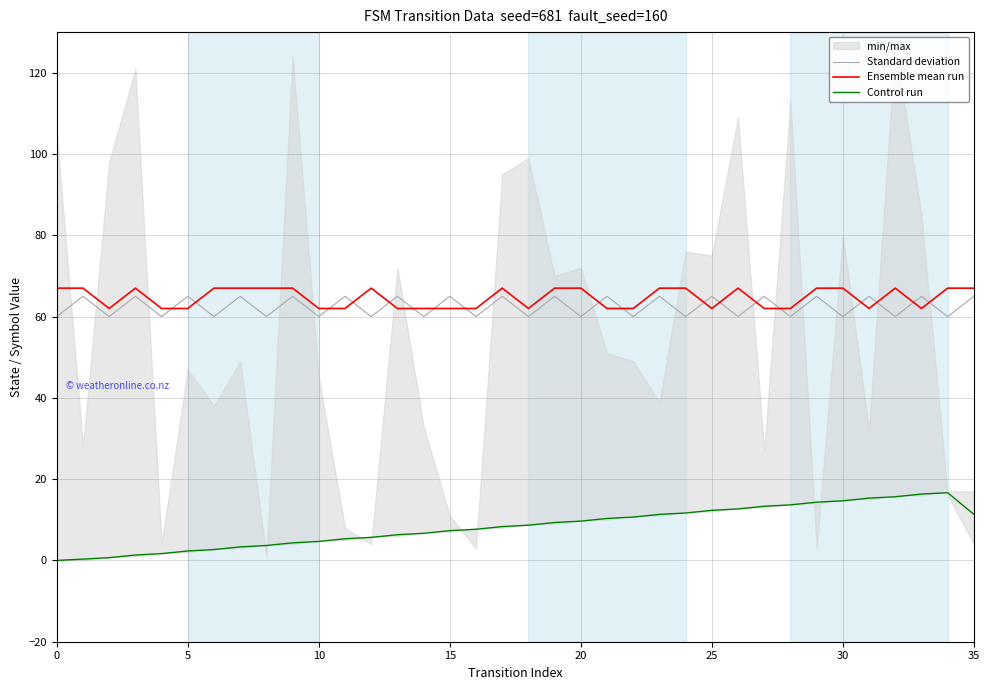

The Ensemble mean run series shows 62.0 at 33. True or false?

True